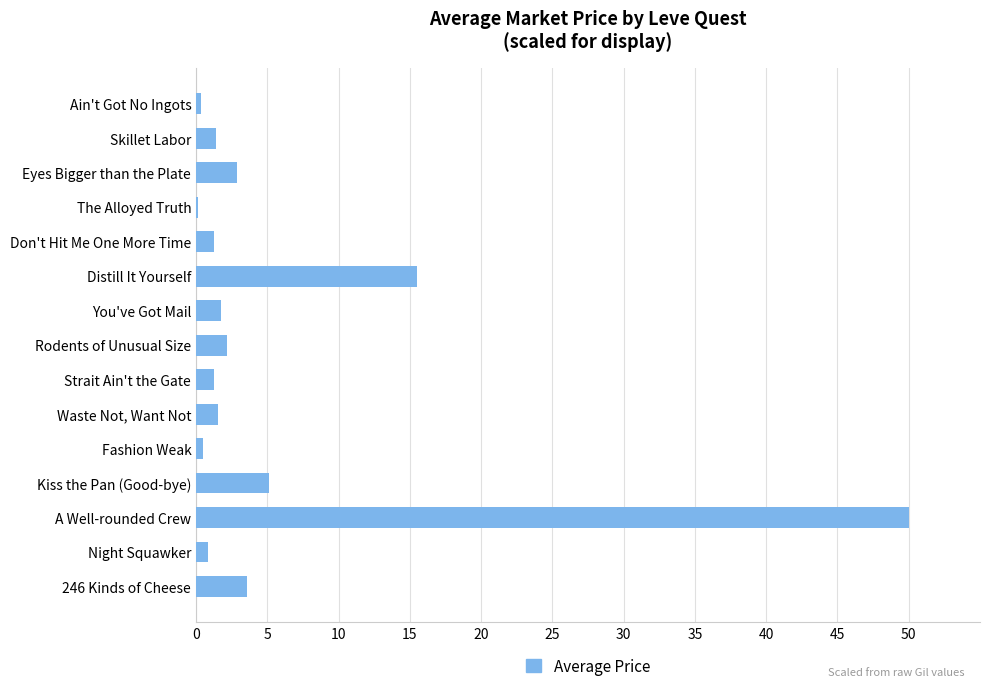

Where is the data nearest to the value 25?

Distill It Yourself